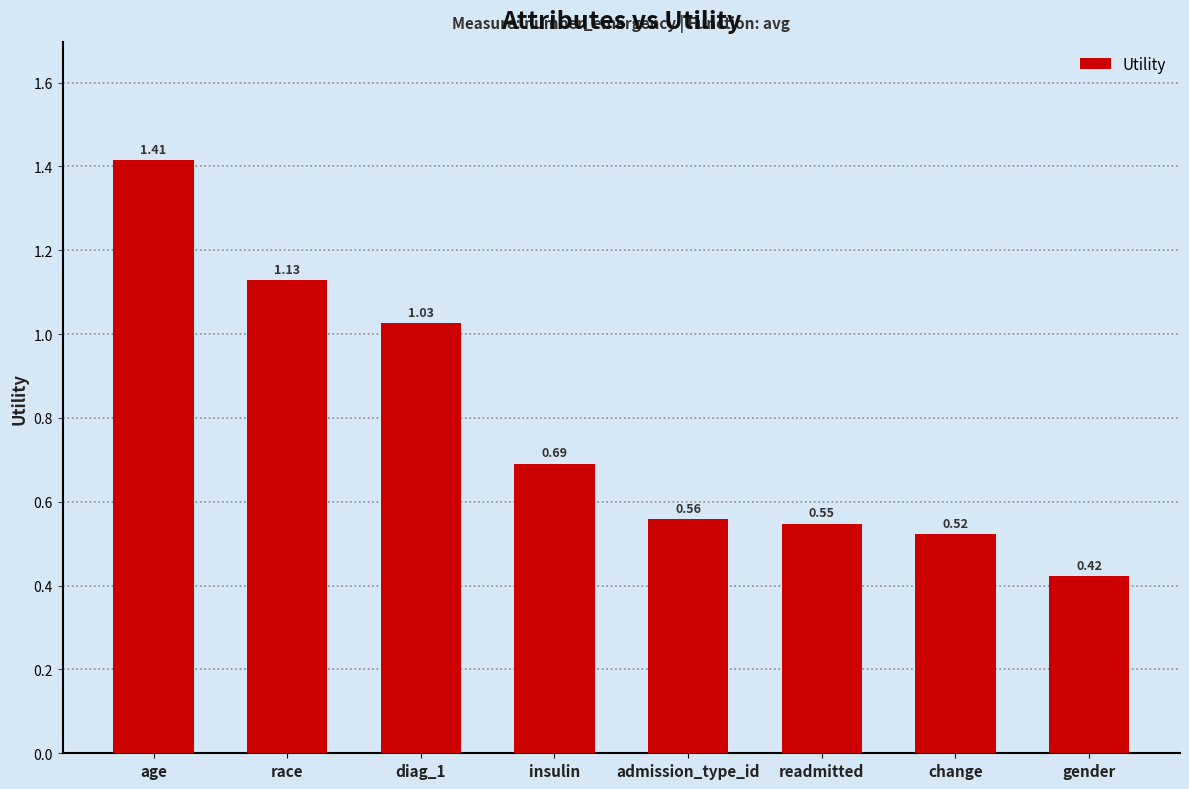

Where is the data nearest to the value 0?

gender